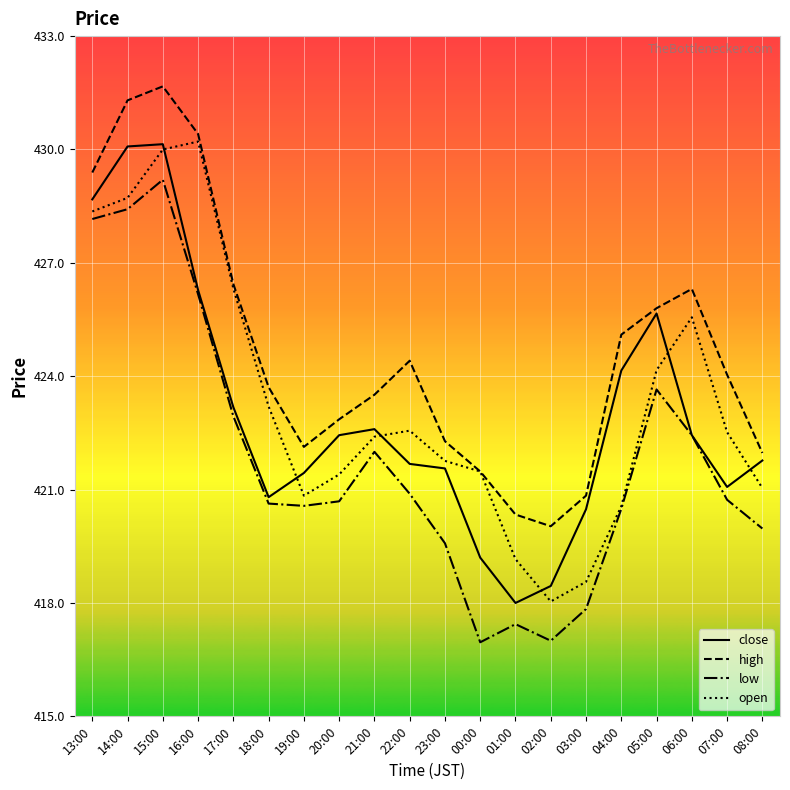

Which series has the largest total across all categories?

high